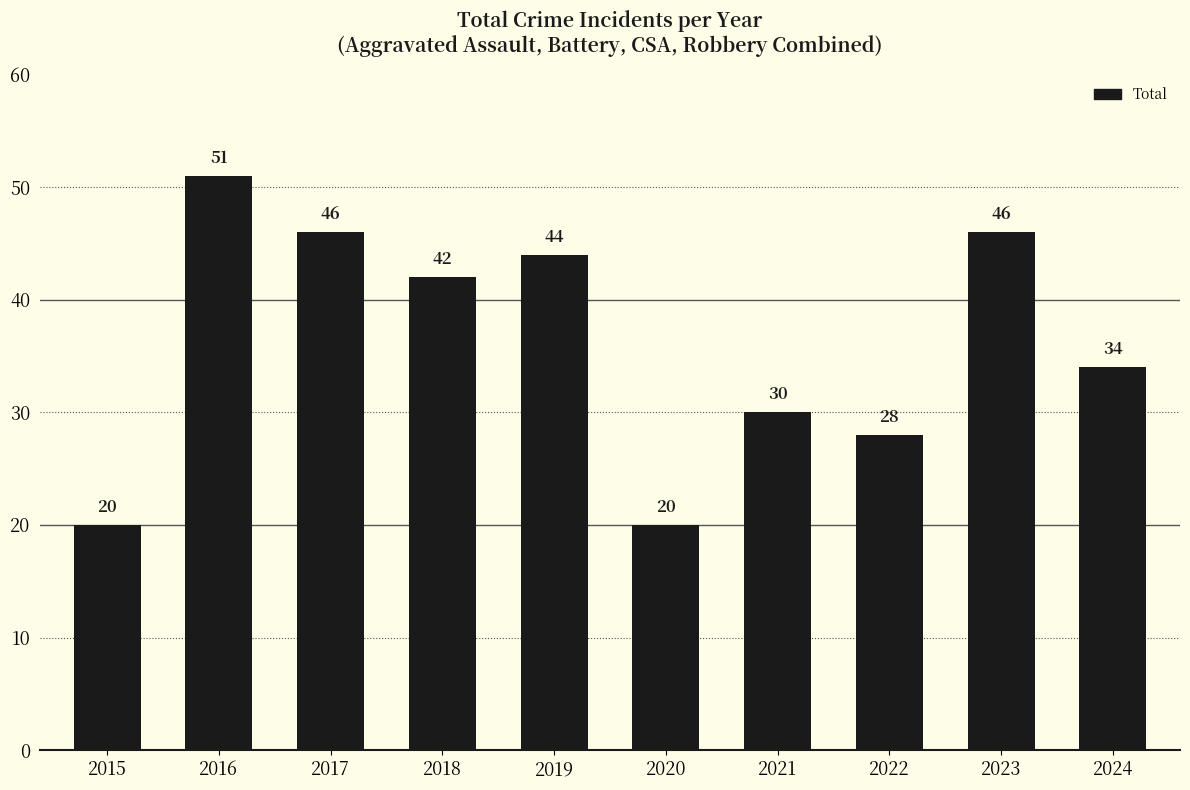

Where is the data nearest to the value 35?

2024